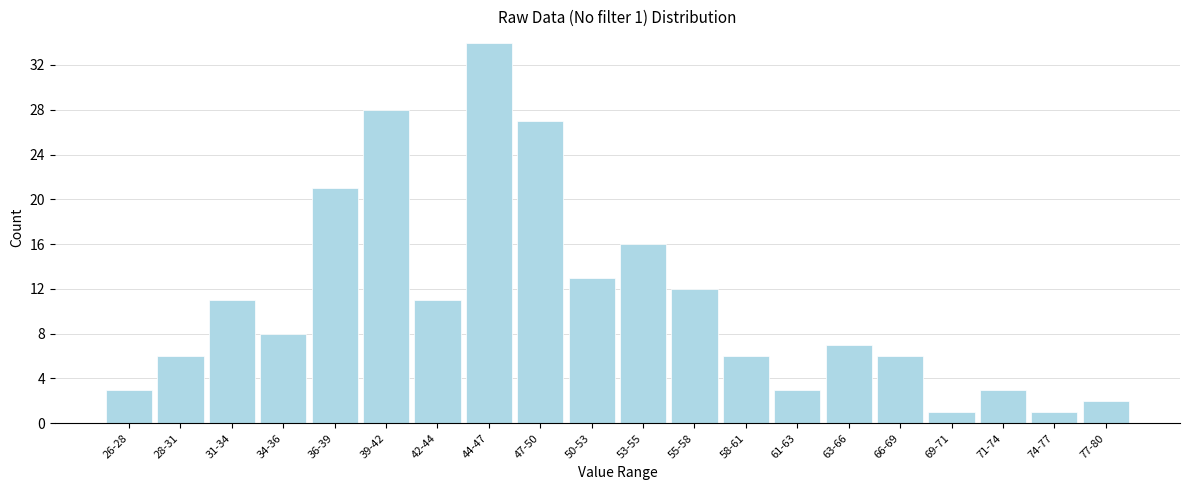

Reading left to right, list all the values displayed in this chart.

26-28=3	28-31=6	31-34=11	34-36=8	36-39=21	39-42=28	42-44=11	44-47=34	47-50=27	50-53=13	53-55=16	55-58=12	58-61=6	61-63=3	63-66=7	66-69=6	69-71=1	71-74=3	74-77=1	77-80=2